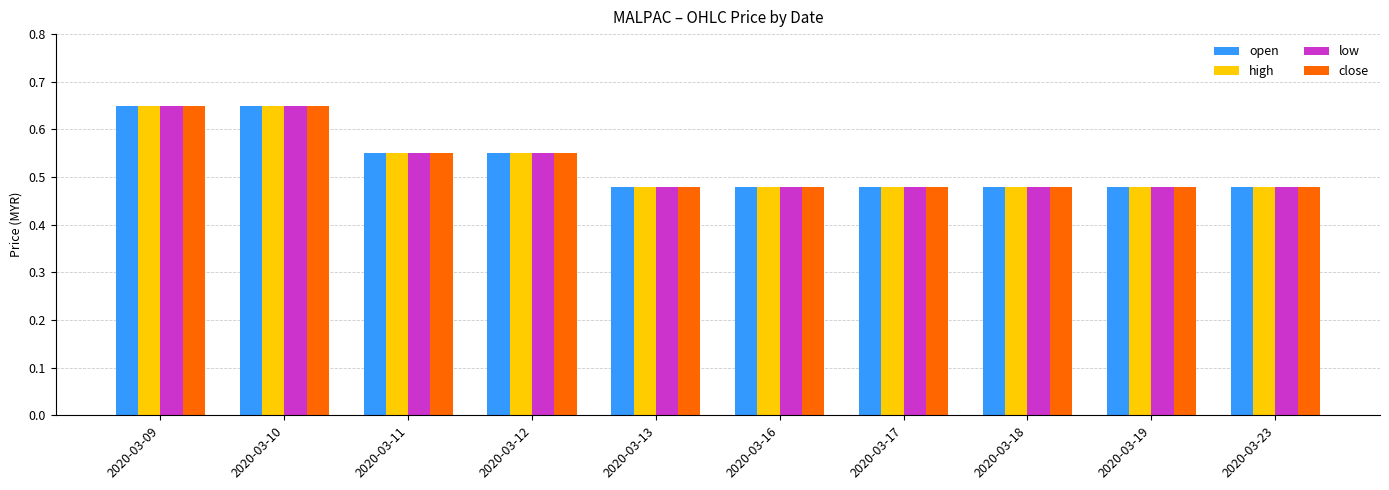

Is the value of low at 2020-03-17 greater than the value of open at 2020-03-10?

No